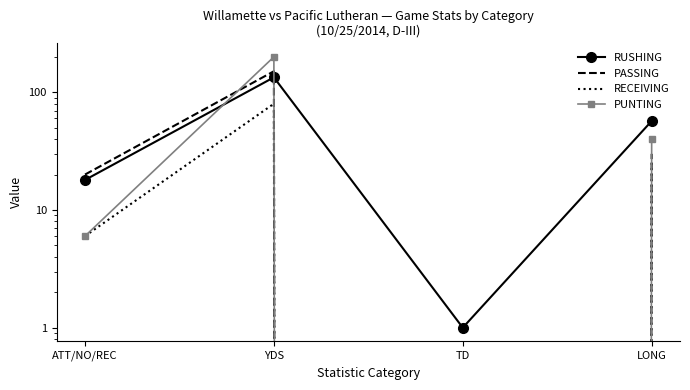

Reading right to left, transcribe all the data shown in this chart.

RUSHING: LONG=57	TD=1	YDS=134	ATT/NO/REC=18
PASSING: LONG=30	TD=0	YDS=151	ATT/NO/REC=20
RECEIVING: LONG=25	TD=0	YDS=80	ATT/NO/REC=6
PUNTING: LONG=40	TD=0	YDS=200	ATT/NO/REC=6